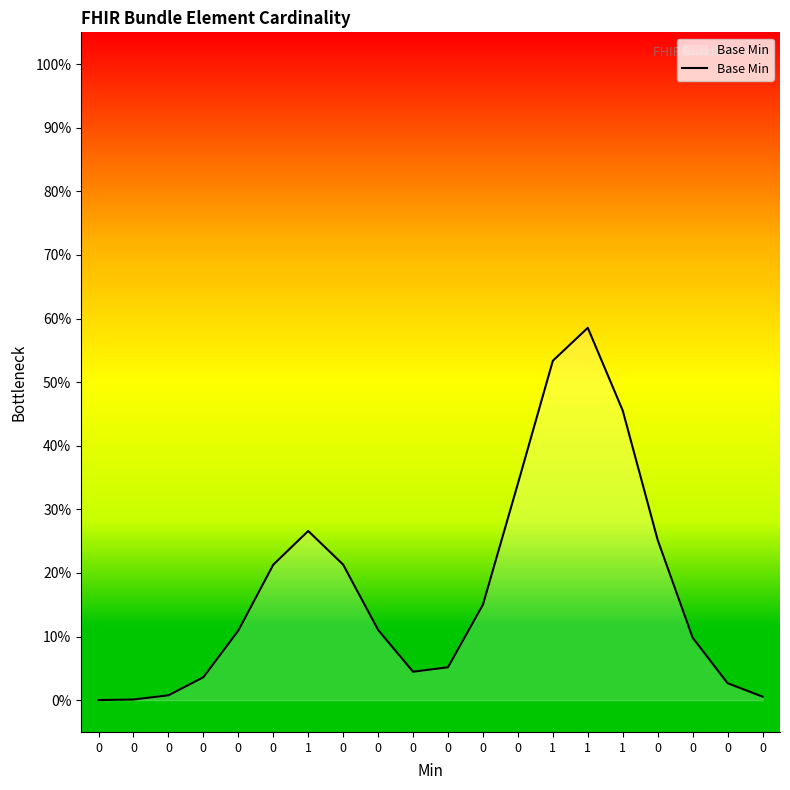

True or false: the data has more than 2 interior local peaks.

False